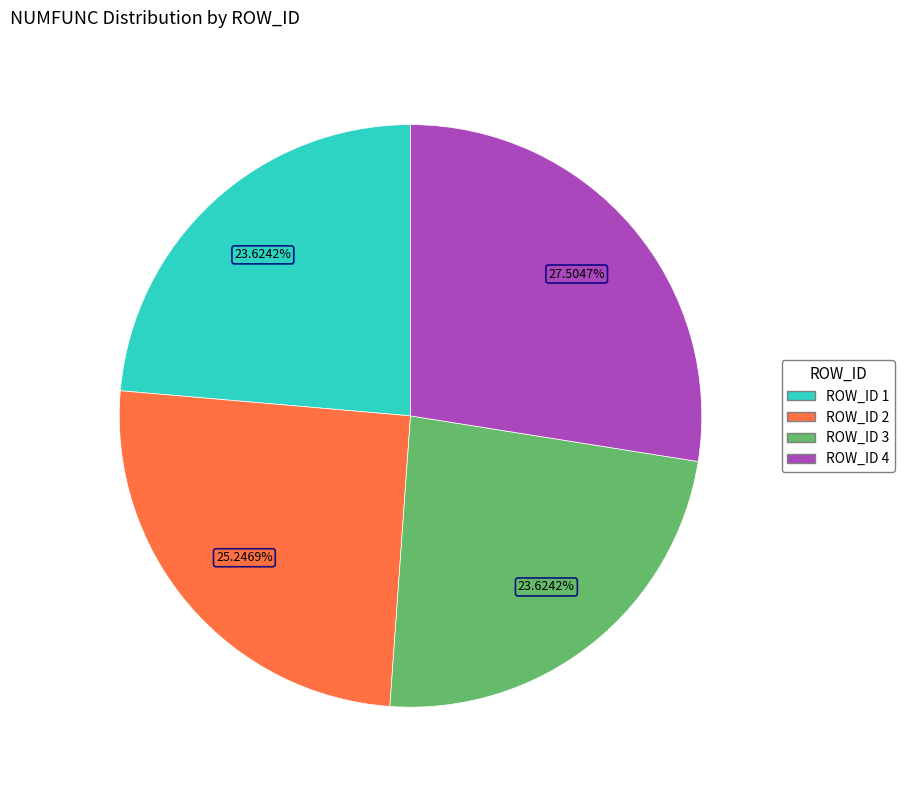

Is there a majority slice in this chart?

No